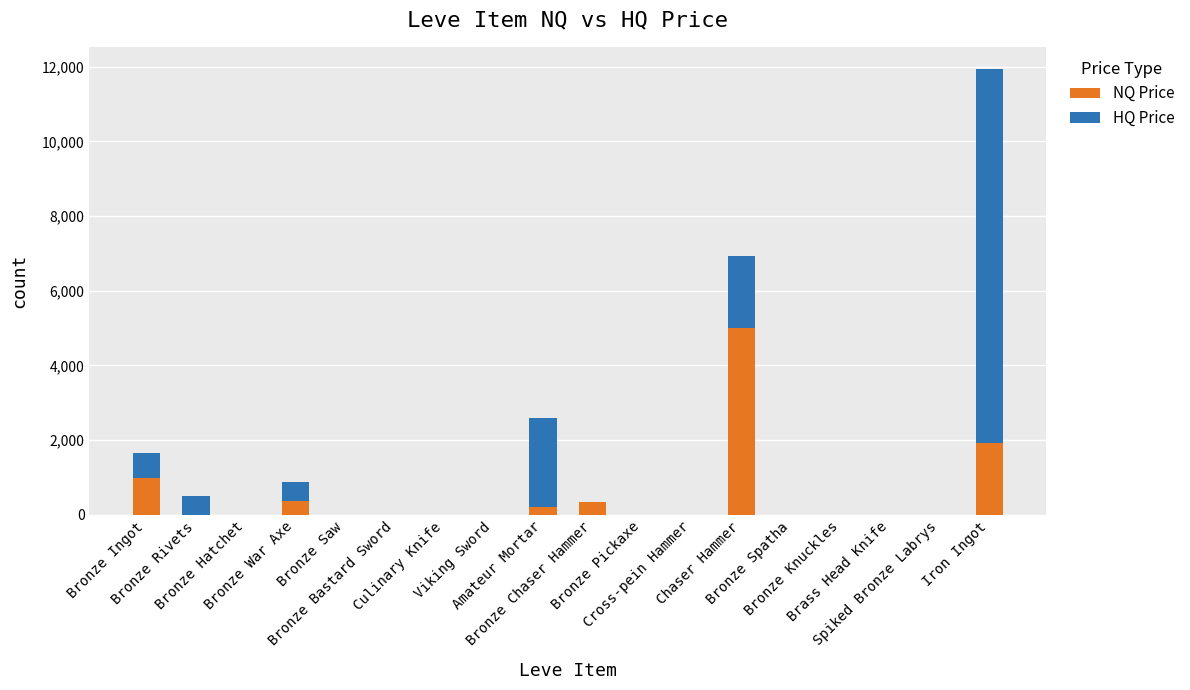

How many data points does each series have?

18